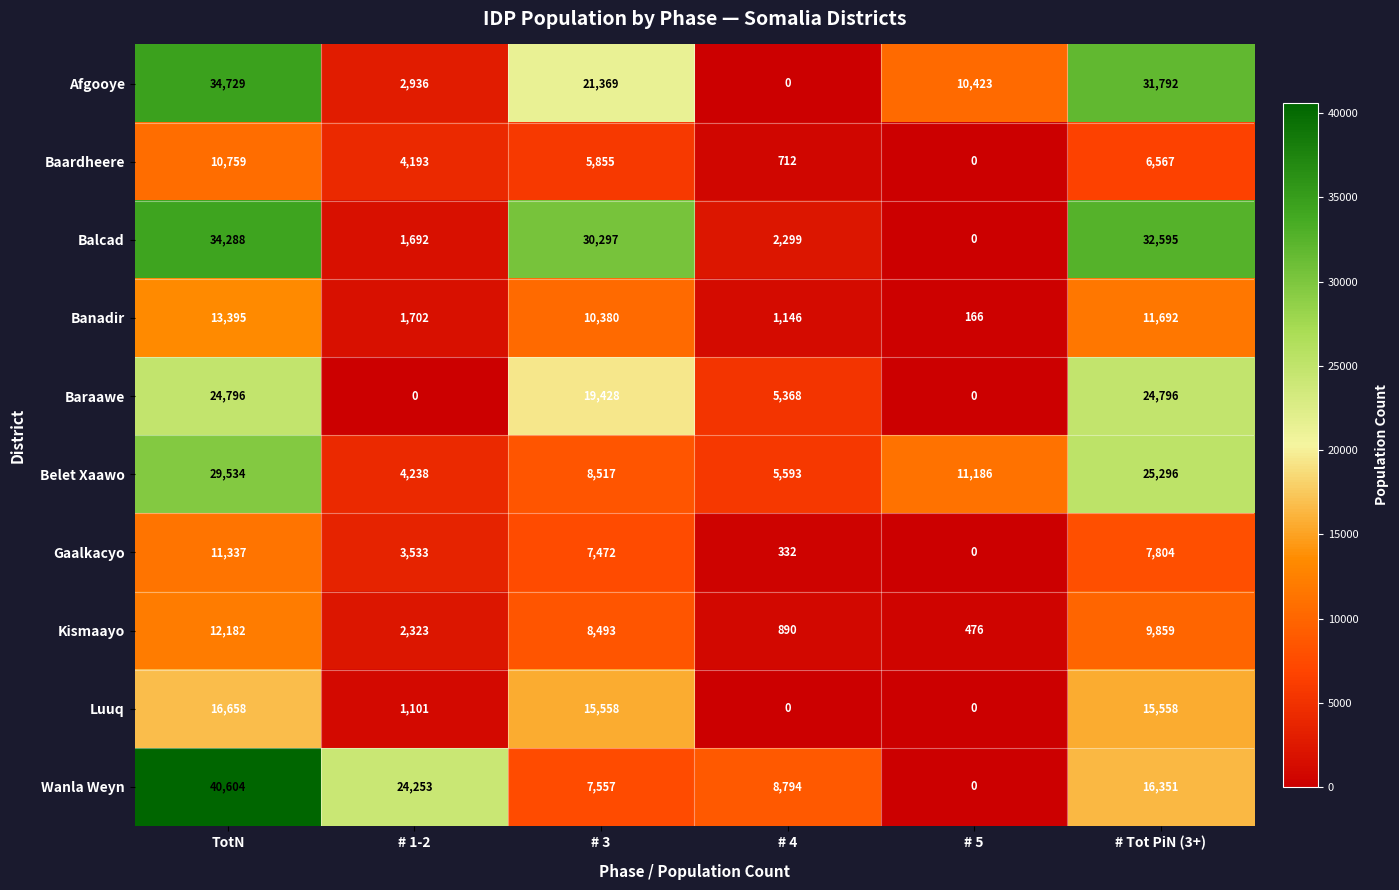

What is the sum of all Luuq values?

48875